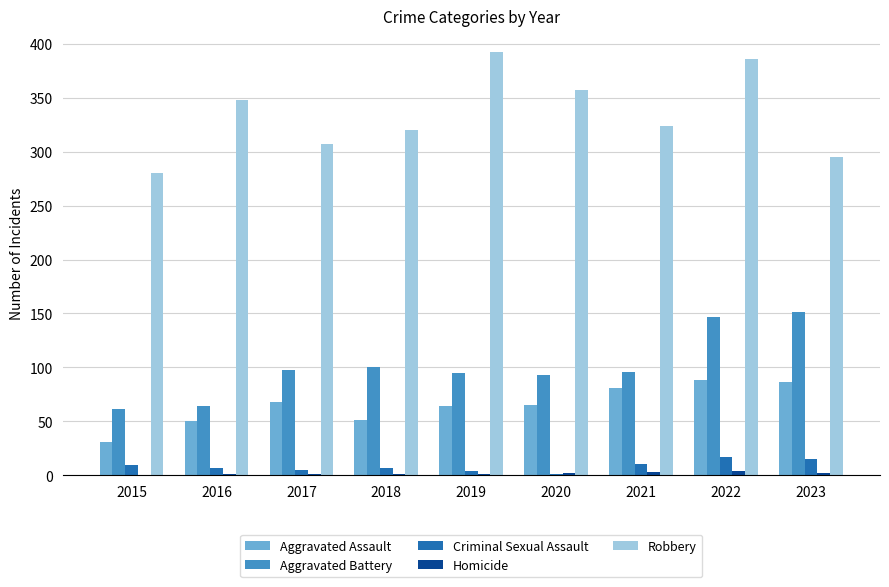

Count the number of data series in this chart.

5